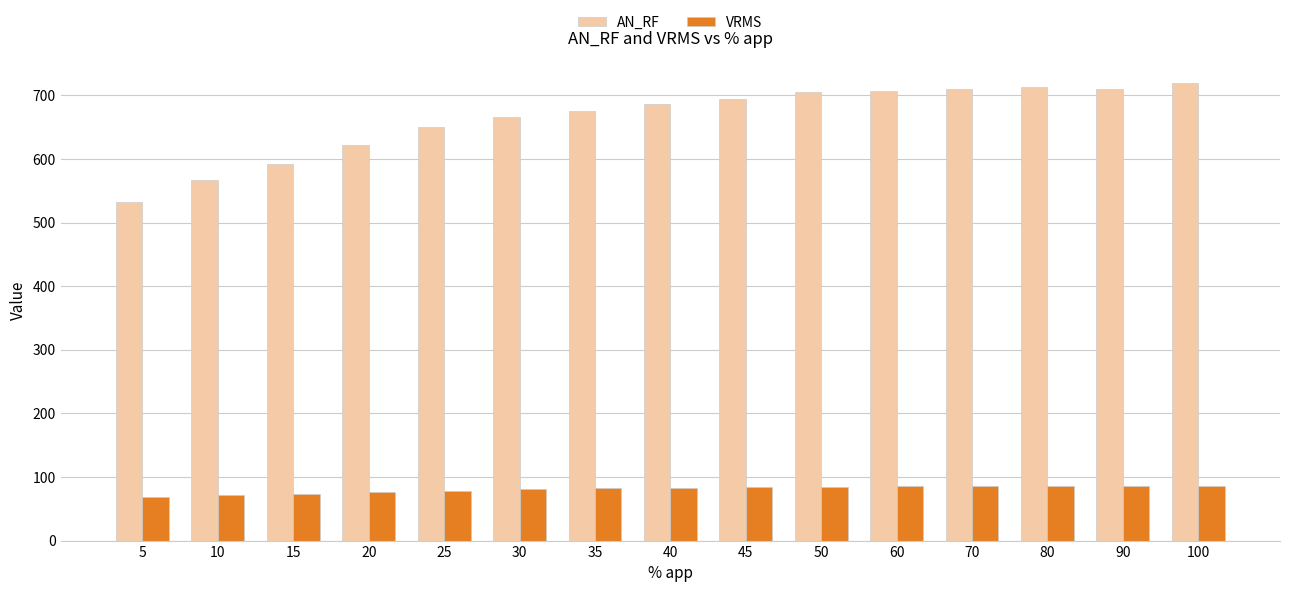

Which series has the widest spread of values?

AN_RF